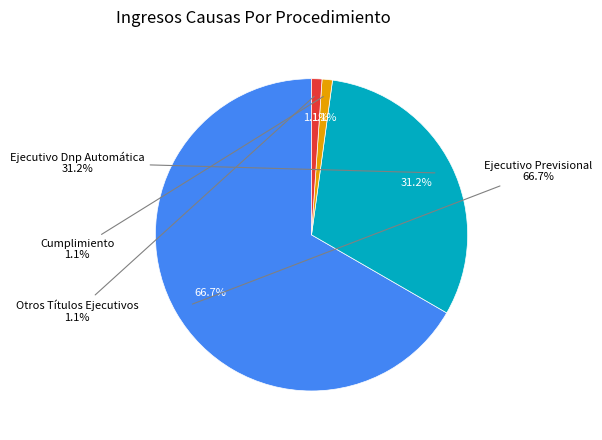

Does any single category account for the majority?

Yes